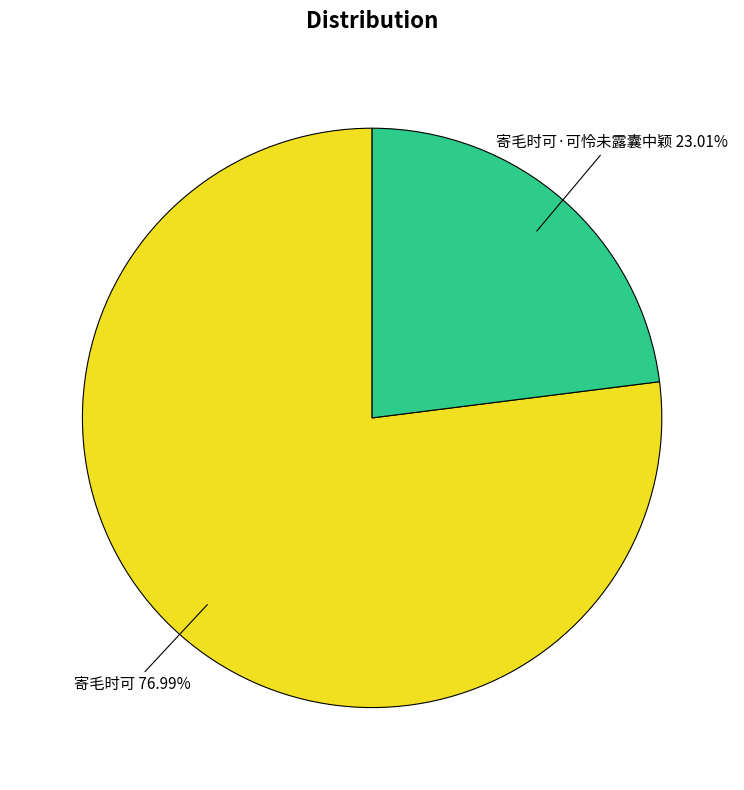

Which category accounts for the majority?

寄毛时可